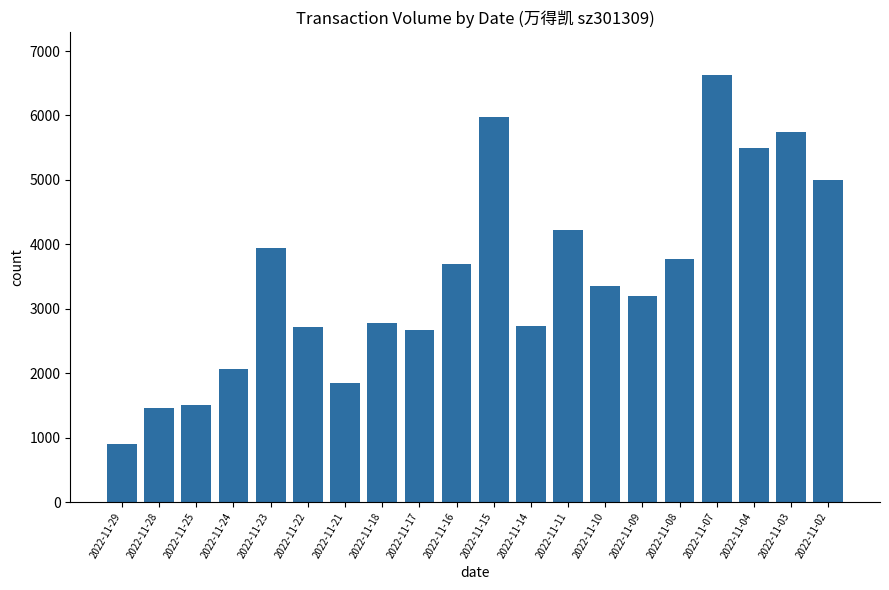

Where is the data nearest to the value 3763?

2022-11-08